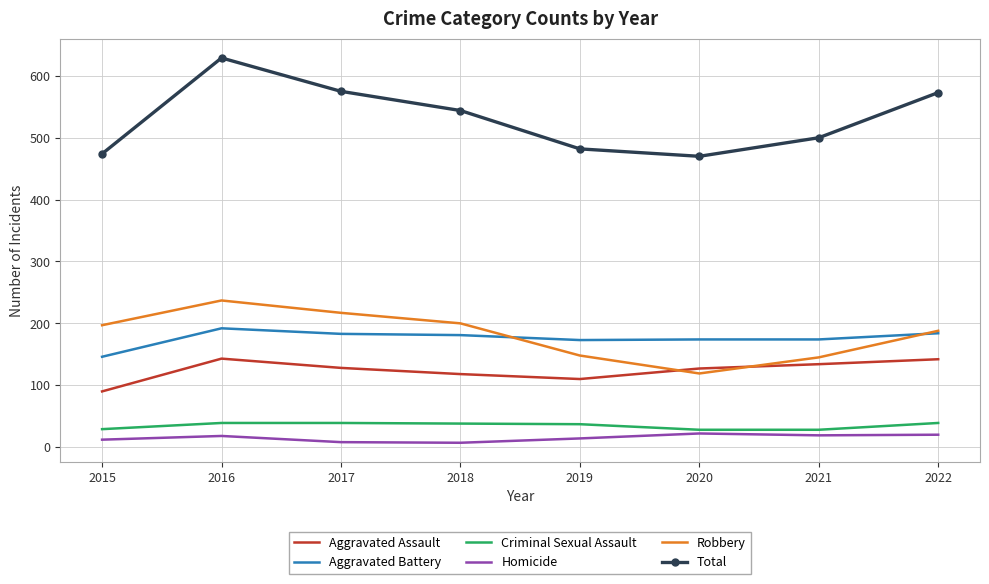

What is the lowest value of the Aggravated Battery series?

146